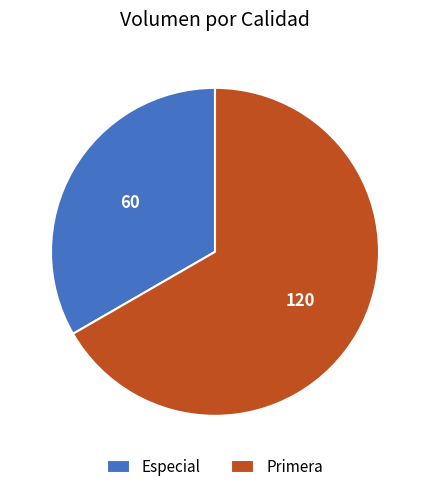

Do Especial and Primera together represent more than half of the pie?

Yes